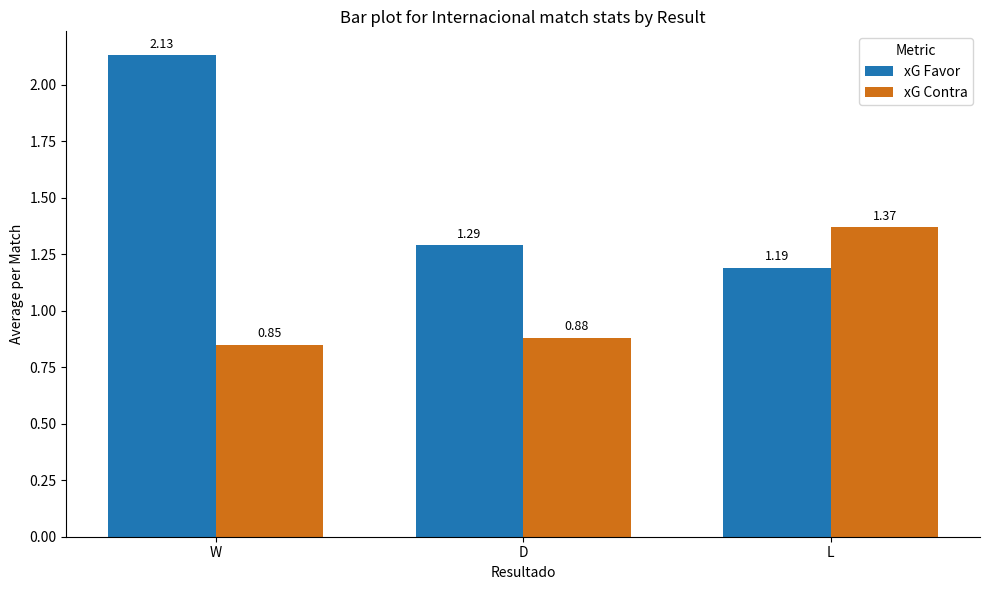

What is the label of the 1st bar from the left?

W